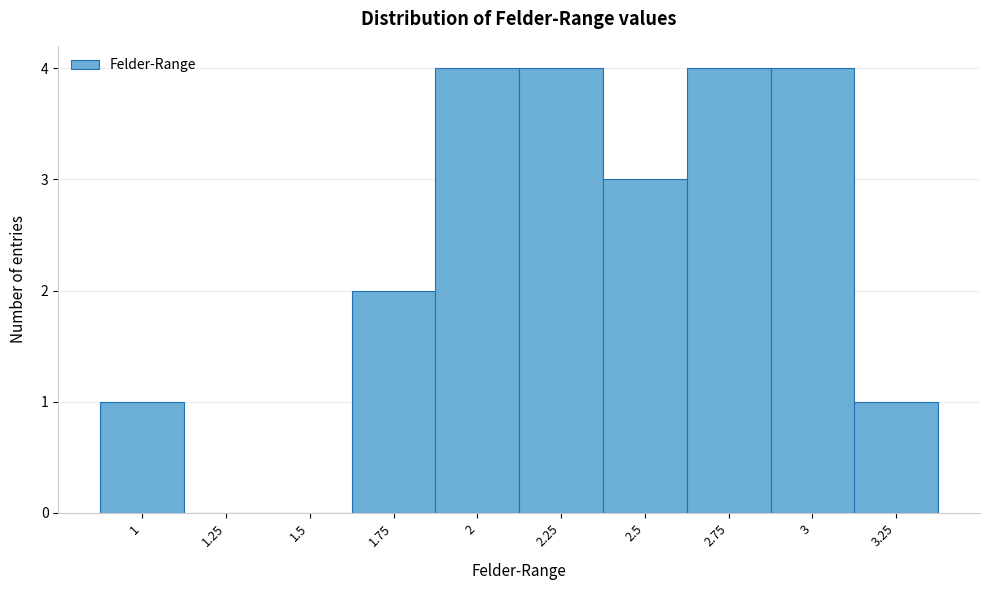

Reading right to left, list all the values displayed in this chart.

3.25=1	3=4	2.75=4	2.5=3	2.25=4	2=4	1.75=2	1.5=0	1.25=0	1=1